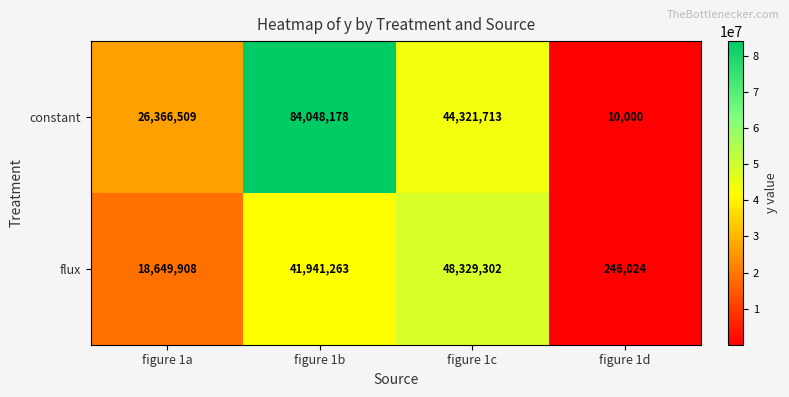

Is the value of flux at figure 1c greater than the value of constant at figure 1d?

Yes